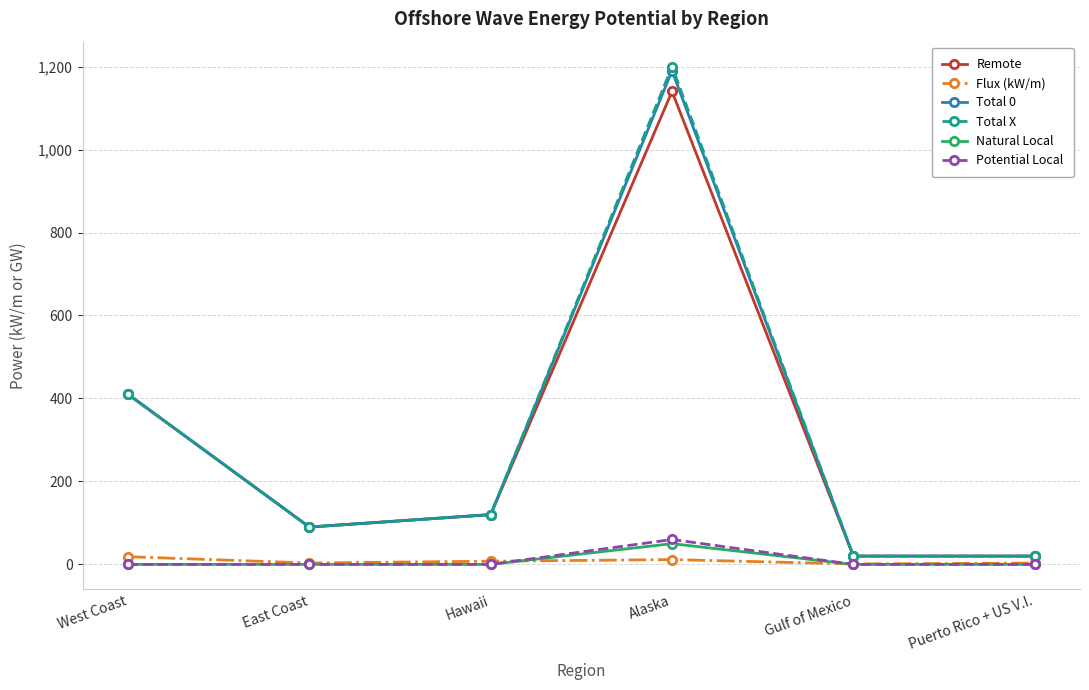

What is the approximate value of Remote at Alaska?

1140.0